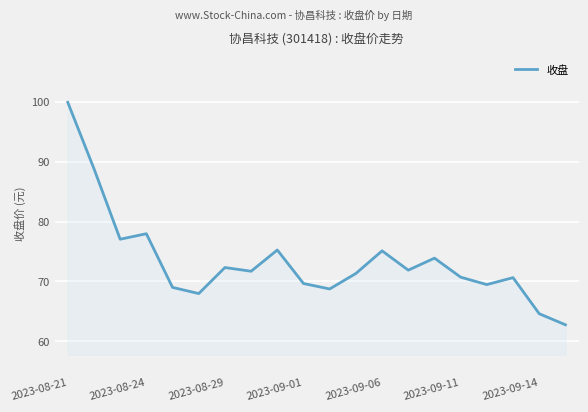

Count the number of data series in this chart.

1